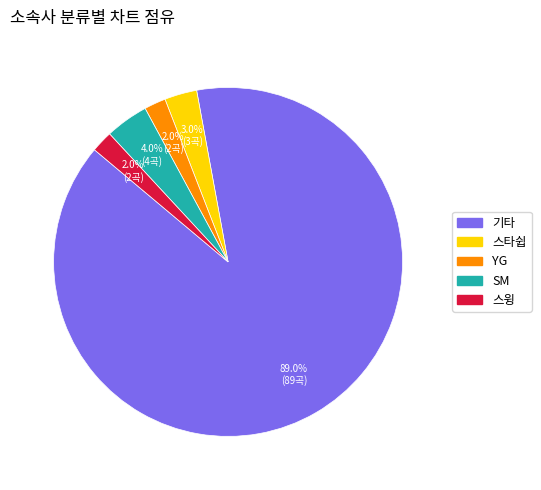

Count the number of slices in the pie.

5